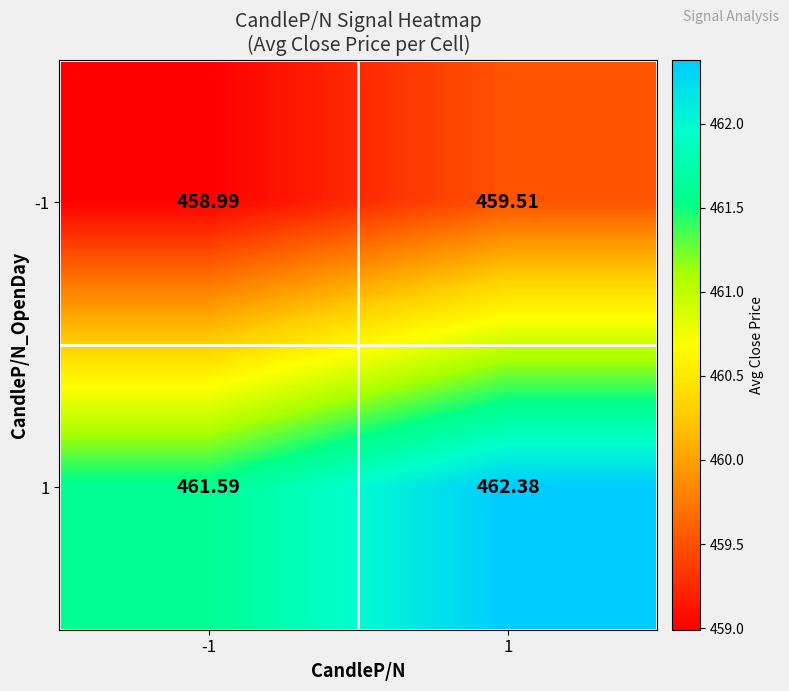

Is the value of -1 at -1 greater than the value of 1 at 1?

No